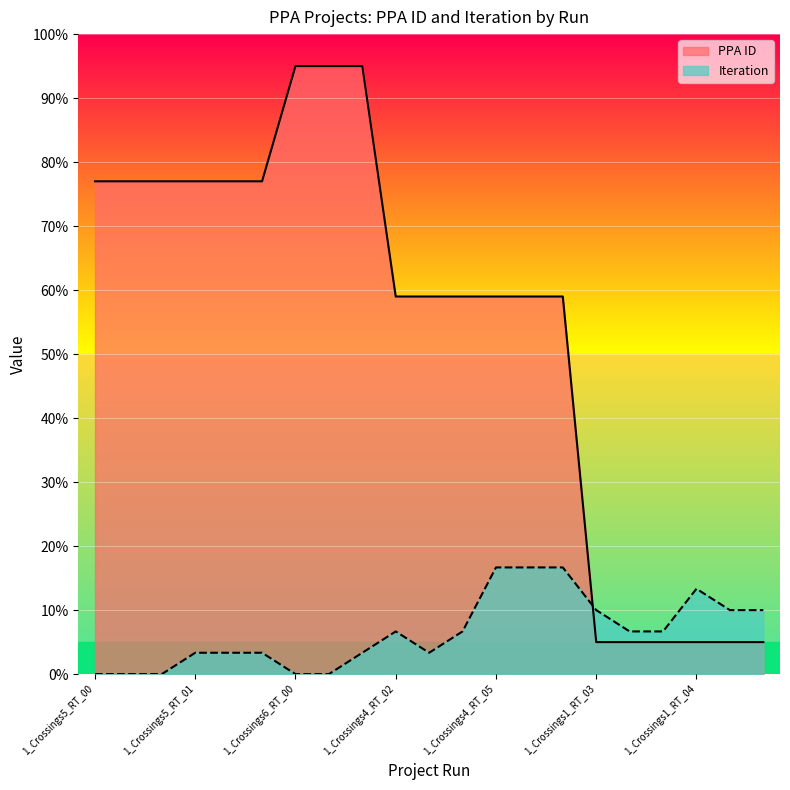

How many series are shown in this chart?

2